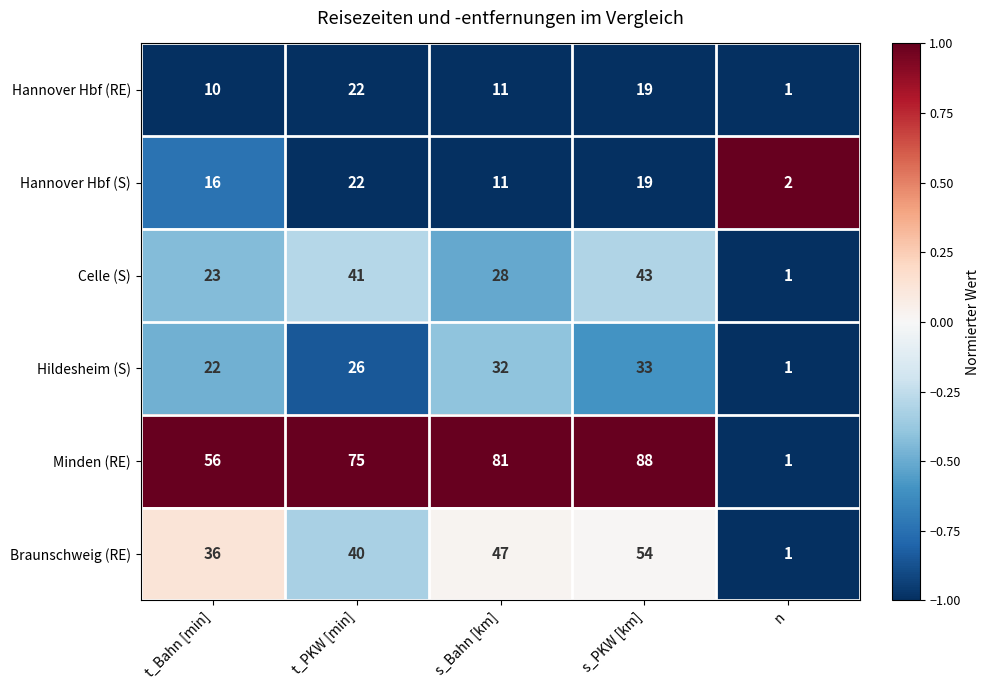

How many data points does each series have?

5